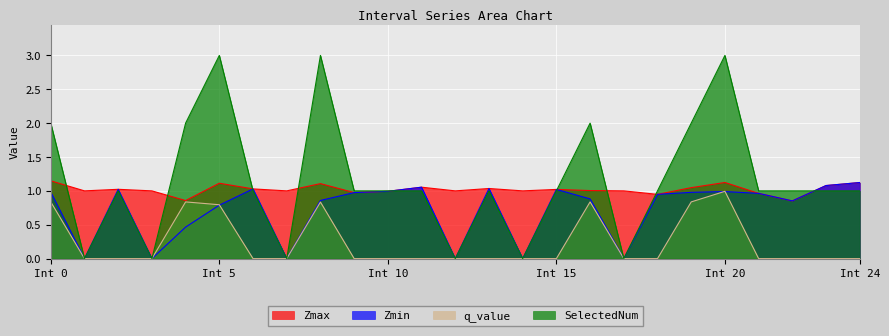

How many data points in SelectedNum are less than 1?

6